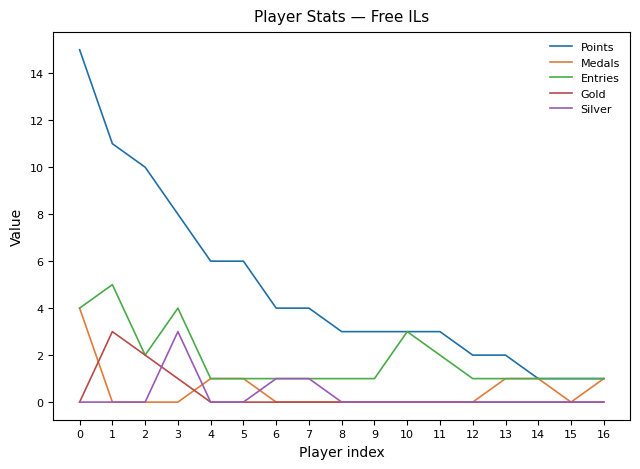

Reading left to right, transcribe all the data shown in this chart.

Points: 0=15	1=11	2=10	3=8	4=6	5=6	6=4	7=4	8=3	9=3	10=3	11=3	12=2	13=2	14=1	15=1	16=1
Medals: 0=4	1=0	2=0	3=0	4=1	5=1	6=0	7=0	8=0	9=0	10=0	11=0	12=0	13=1	14=1	15=0	16=1
Entries: 0=4	1=5	2=2	3=4	4=1	5=1	6=1	7=1	8=1	9=1	10=3	11=2	12=1	13=1	14=1	15=1	16=1
Gold: 0=0	1=3	2=2	3=1	4=0	5=0	6=0	7=0	8=0	9=0	10=0	11=0	12=0	13=0	14=0	15=0	16=0
Silver: 0=0	1=0	2=0	3=3	4=0	5=0	6=1	7=1	8=0	9=0	10=0	11=0	12=0	13=0	14=0	15=0	16=0